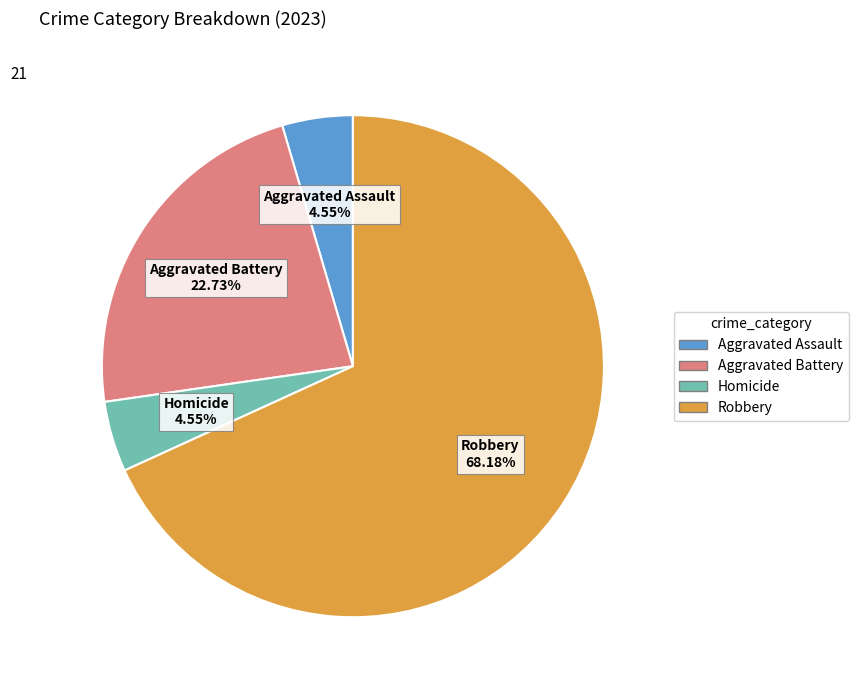

How many slices are in this pie chart?

4